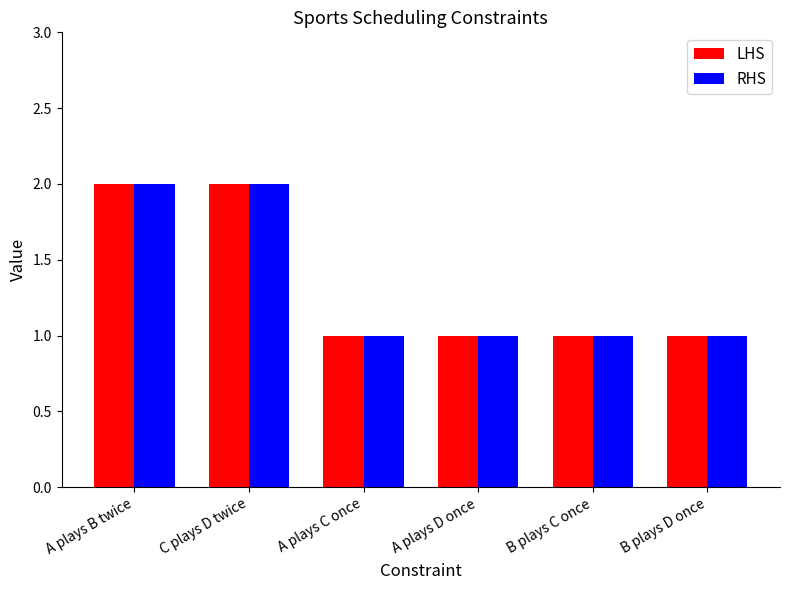

How many RHS values are between 1 and 2?

6